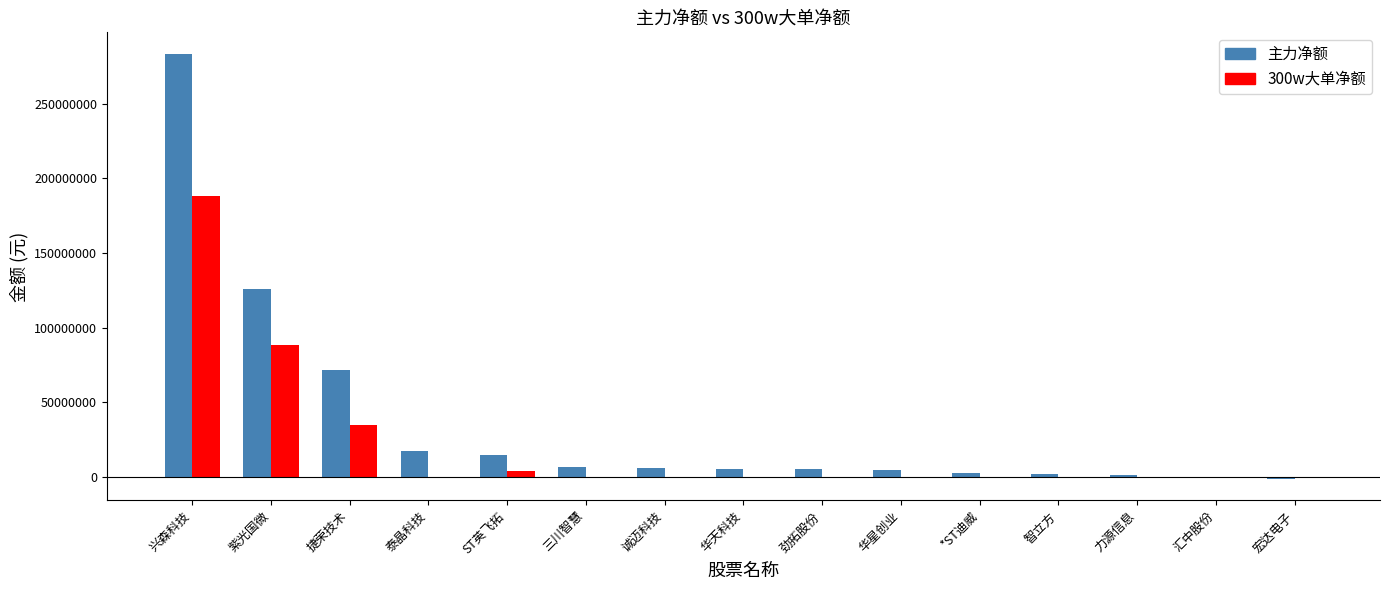

The 主力净额 series shows 1101570 at 力源信息. True or false?

True